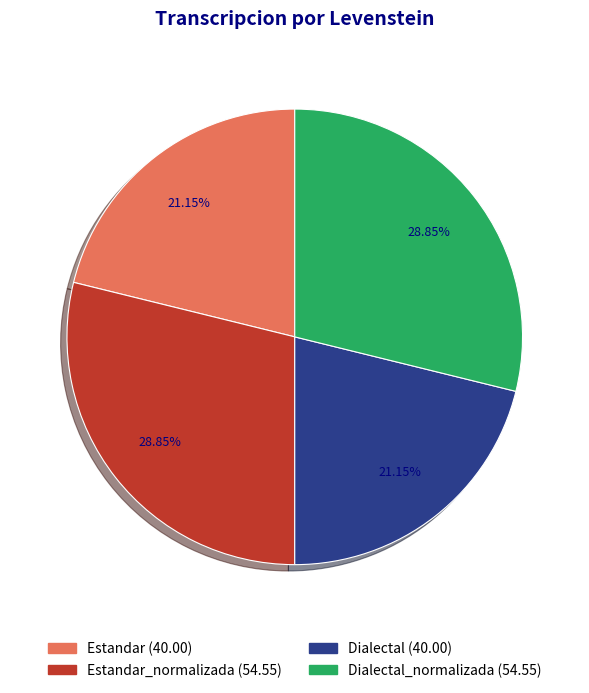

Is there a majority slice in this chart?

No